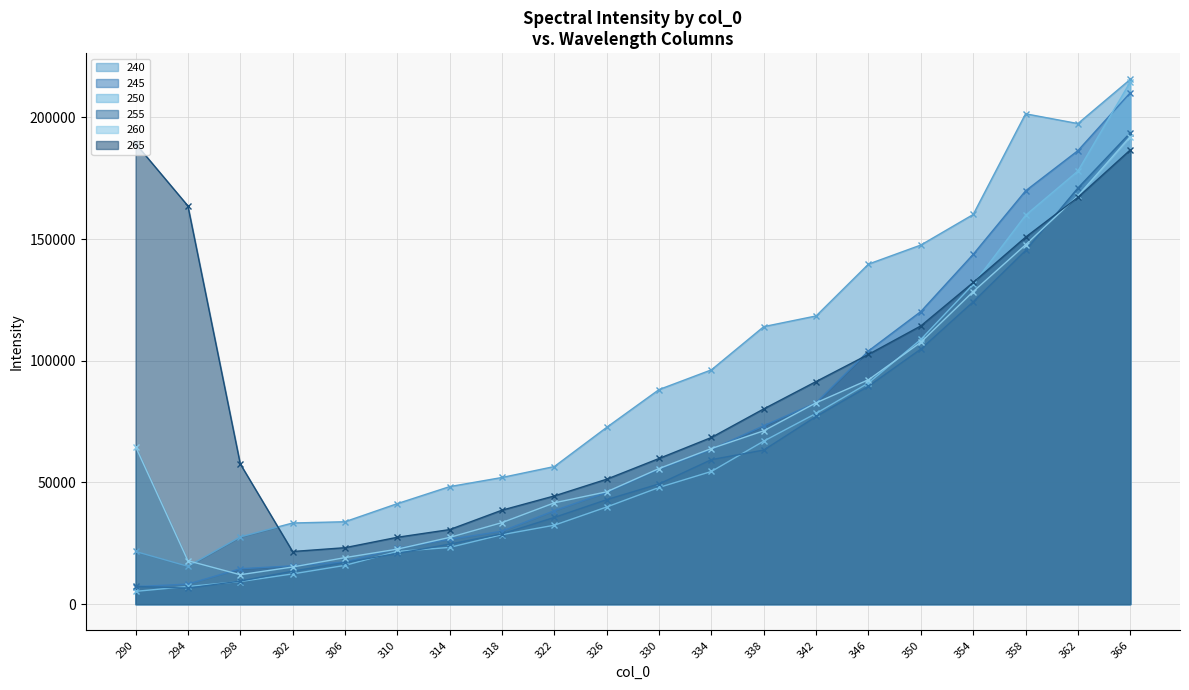

Which series has the largest range (max minus min)?

250